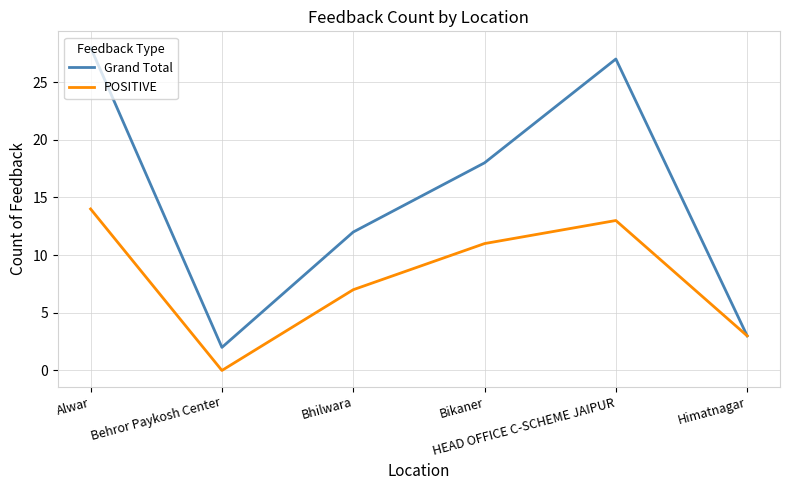

True or false: Grand Total has a value of 28 at Alwar.

True